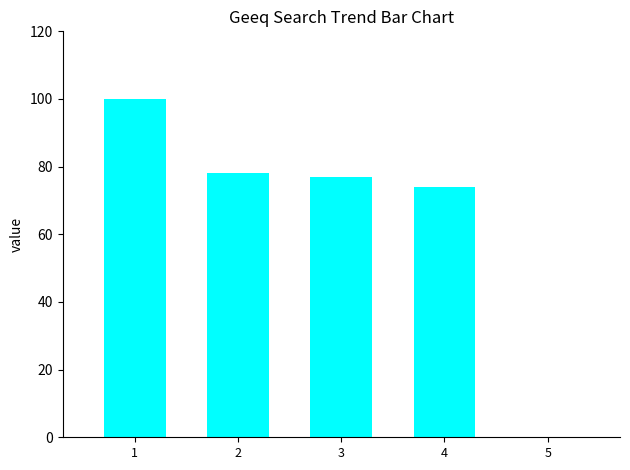

What is the sum of the values at 4 and 5?

74